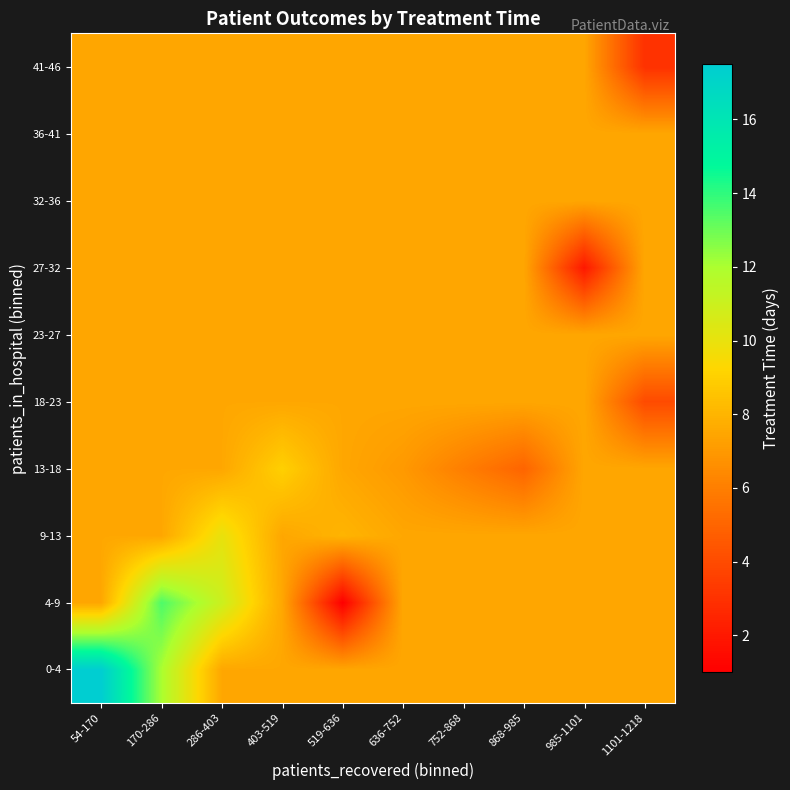

How many data points does each series have?

10